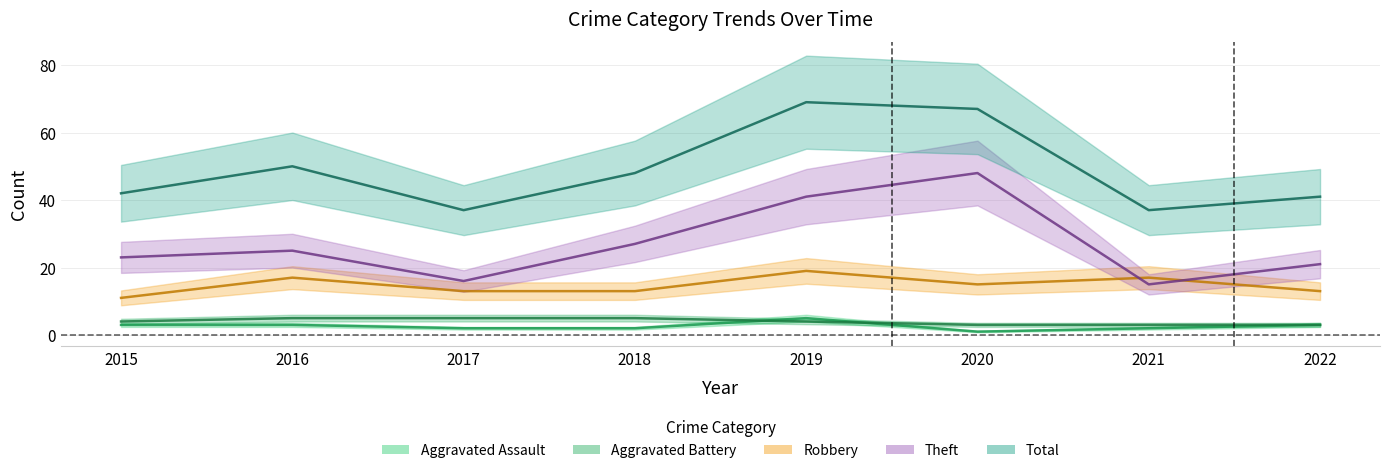

Is it true that Robbery equals 19 at 2019?

True